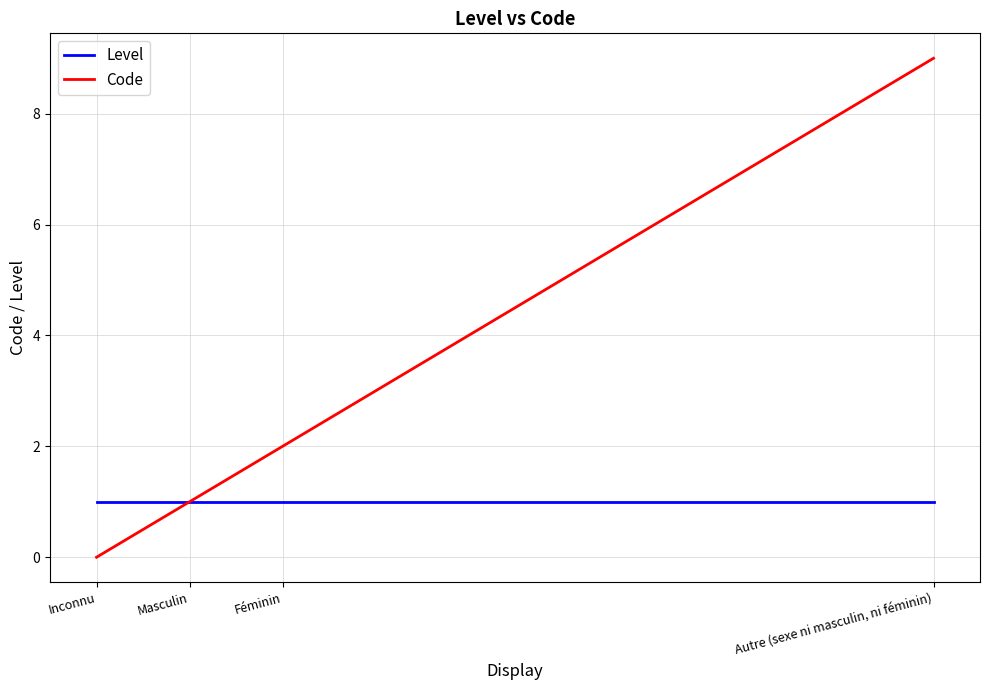

What is the total value across all series at Inconnu?

1